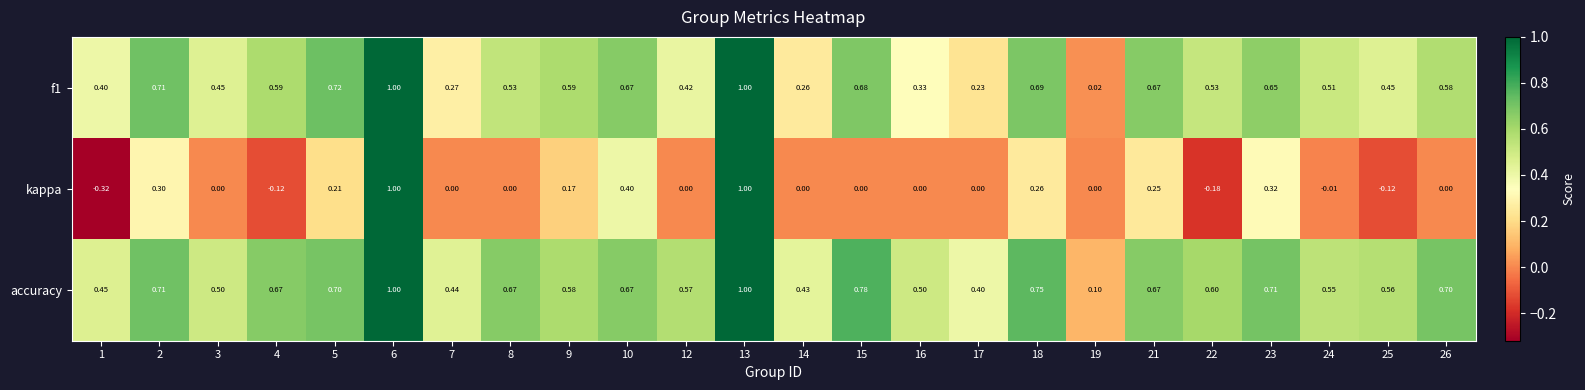

What is the total value across all series at 6?

3.0